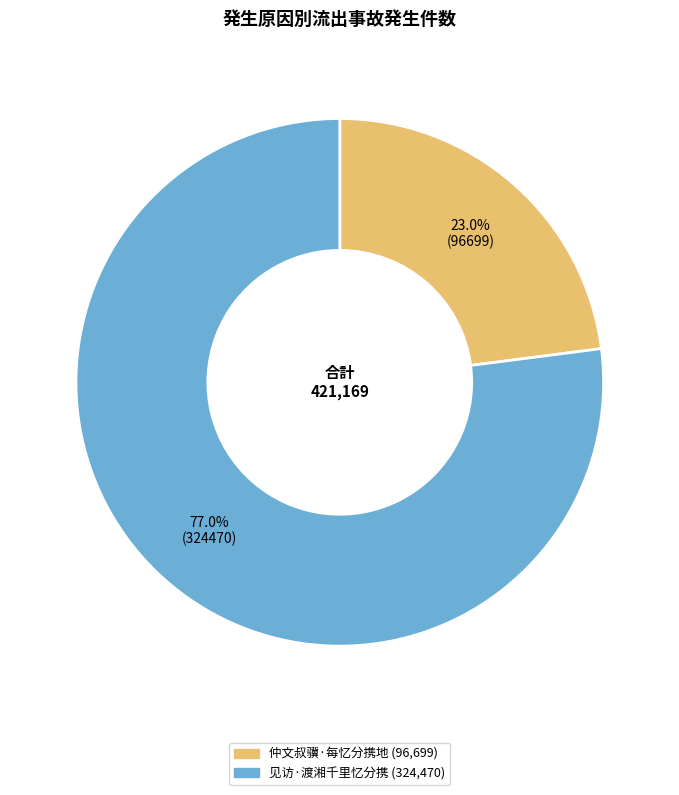

To the nearest percent, what portion does 仲文叔骥·每忆分携地 represent?

23%